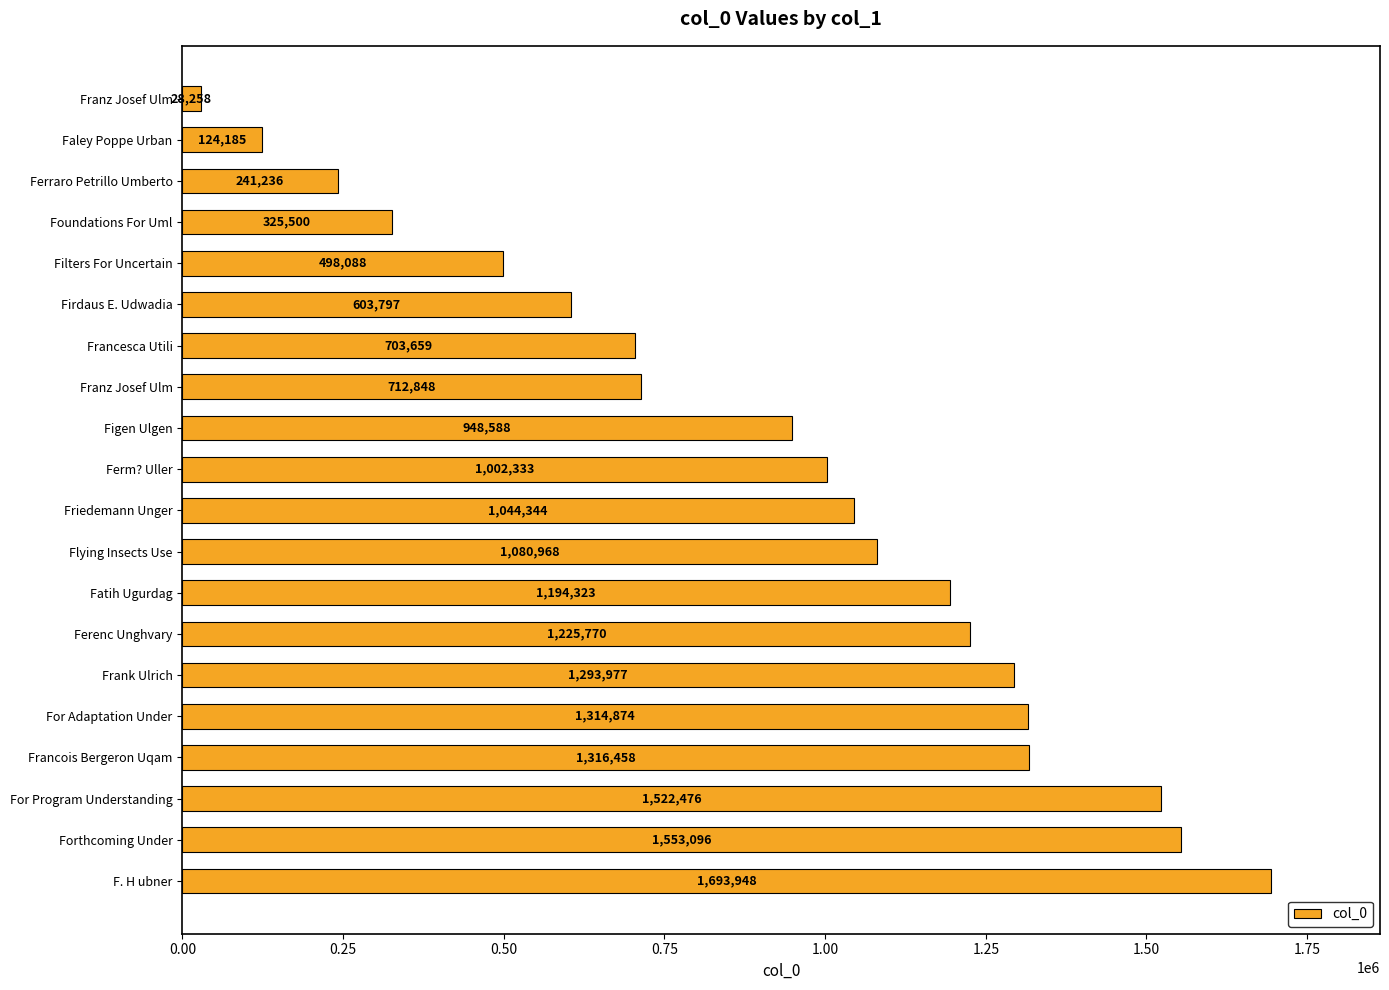

Does the chart contain any negative values?

No